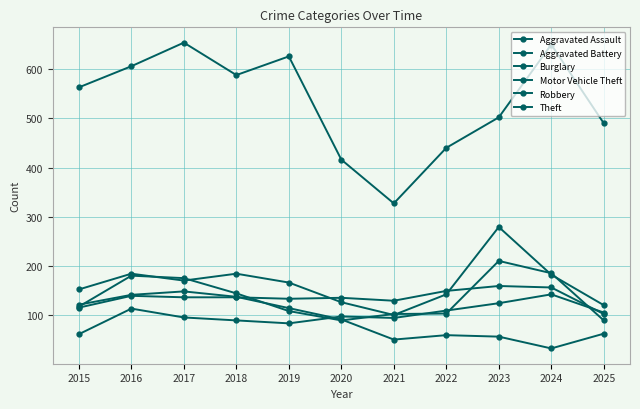

What is the value of the Robbery point at the 9th from the left?

210